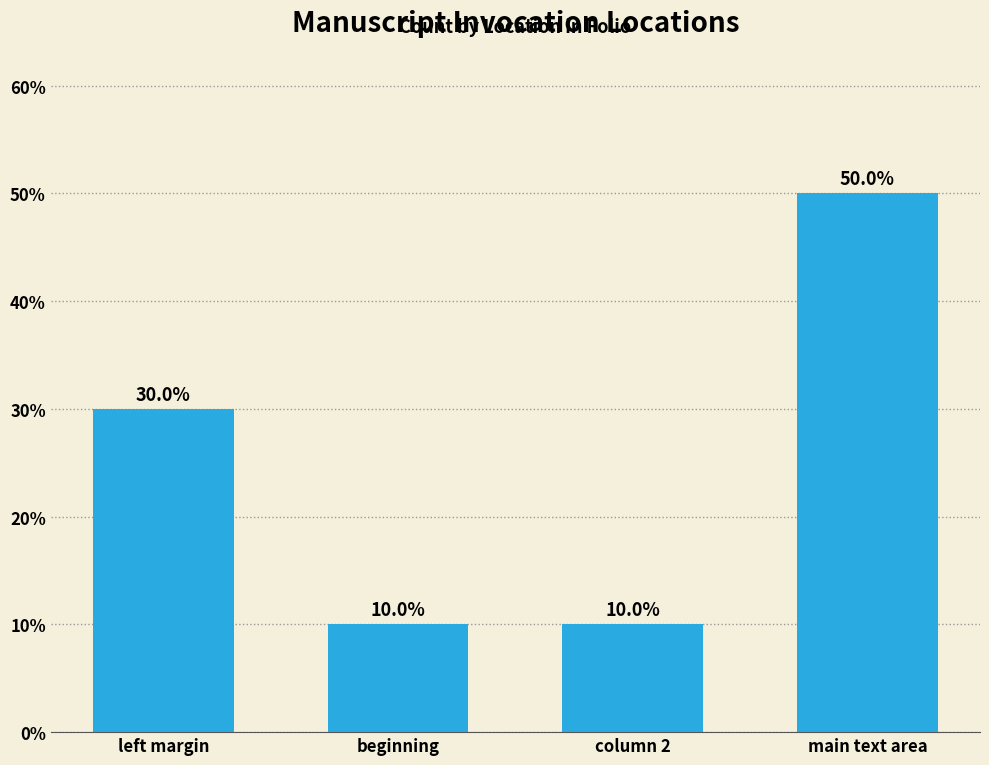

At which label is the value closest to 30?

left margin